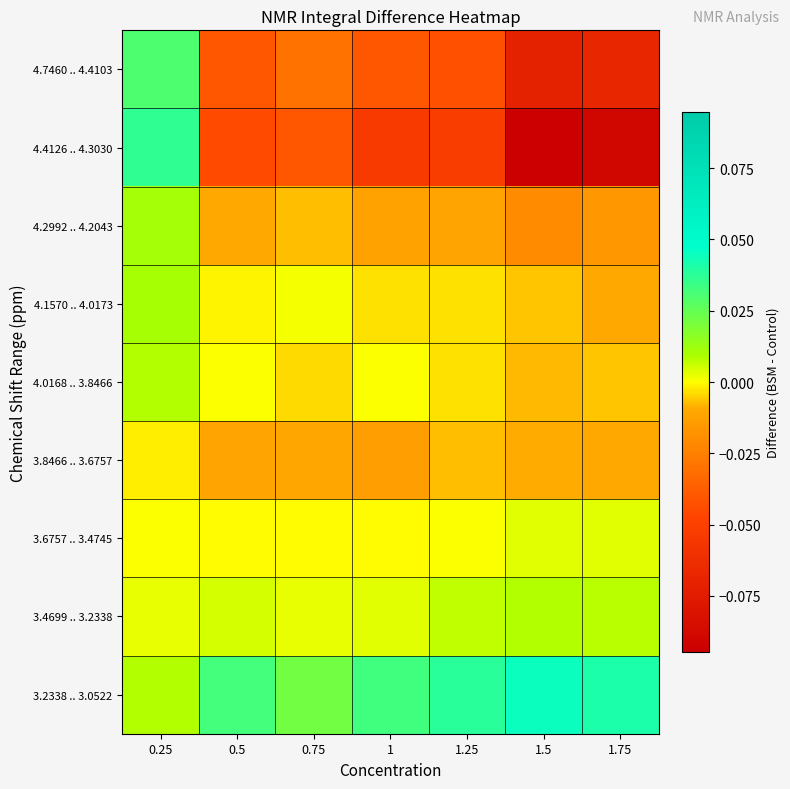

Which series has the widest spread of values?

4.4126 .. 4.3030